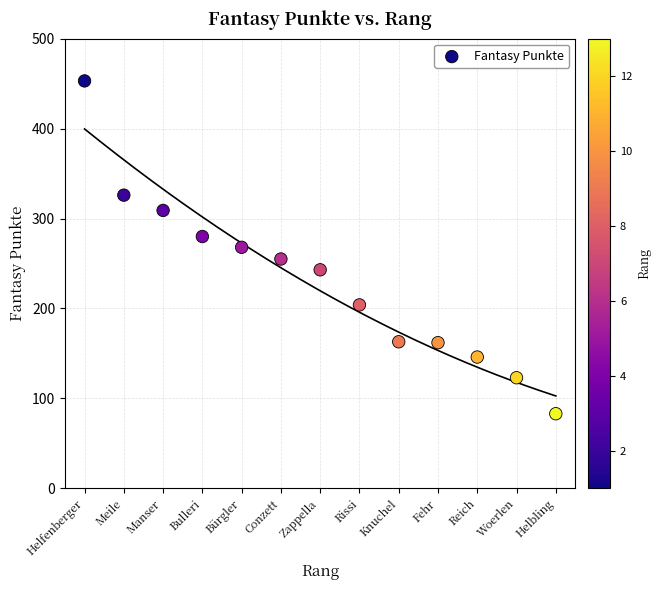

What is the range of Y values (max minus min)?

370